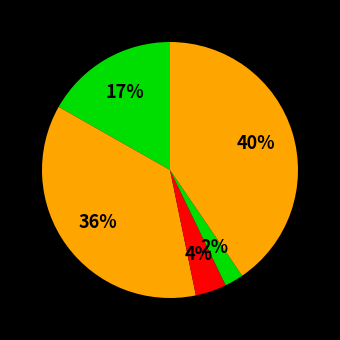

How many segments does this pie chart have?

5